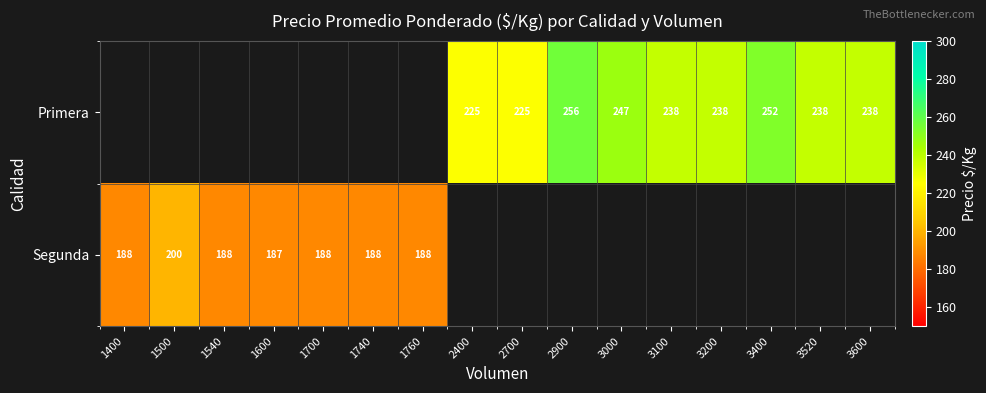

What is the smallest value displayed?

187.6